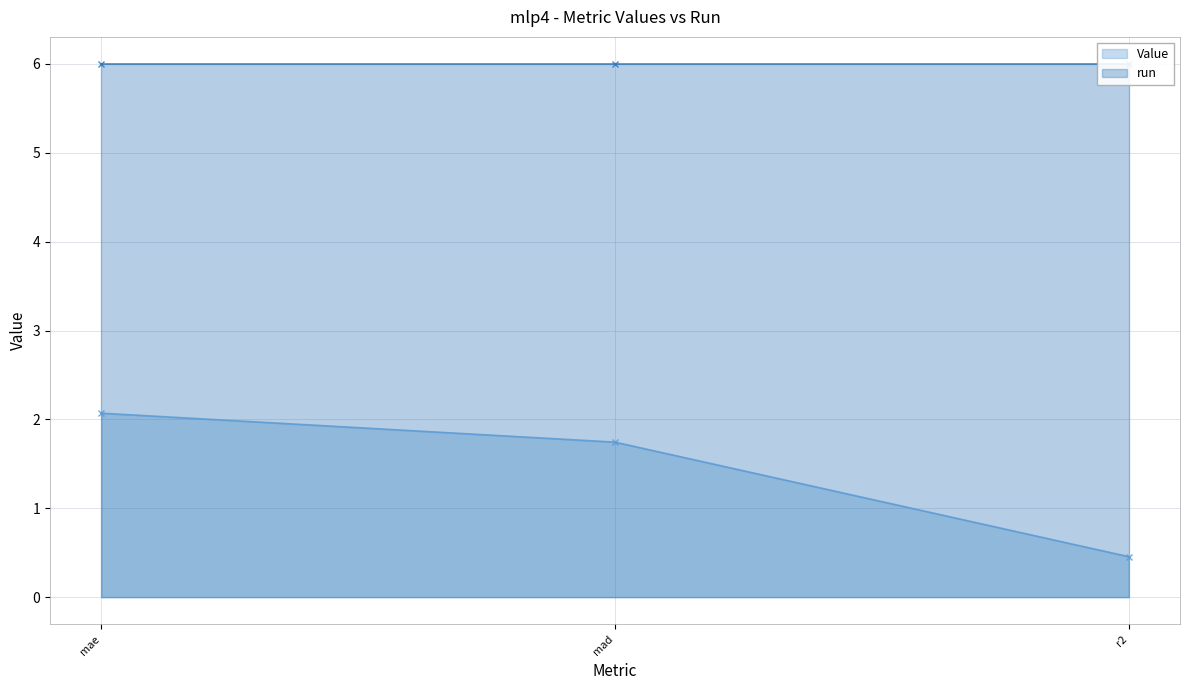

Reading right to left, extract all data points from this chart.

0.5	1.7	2.1